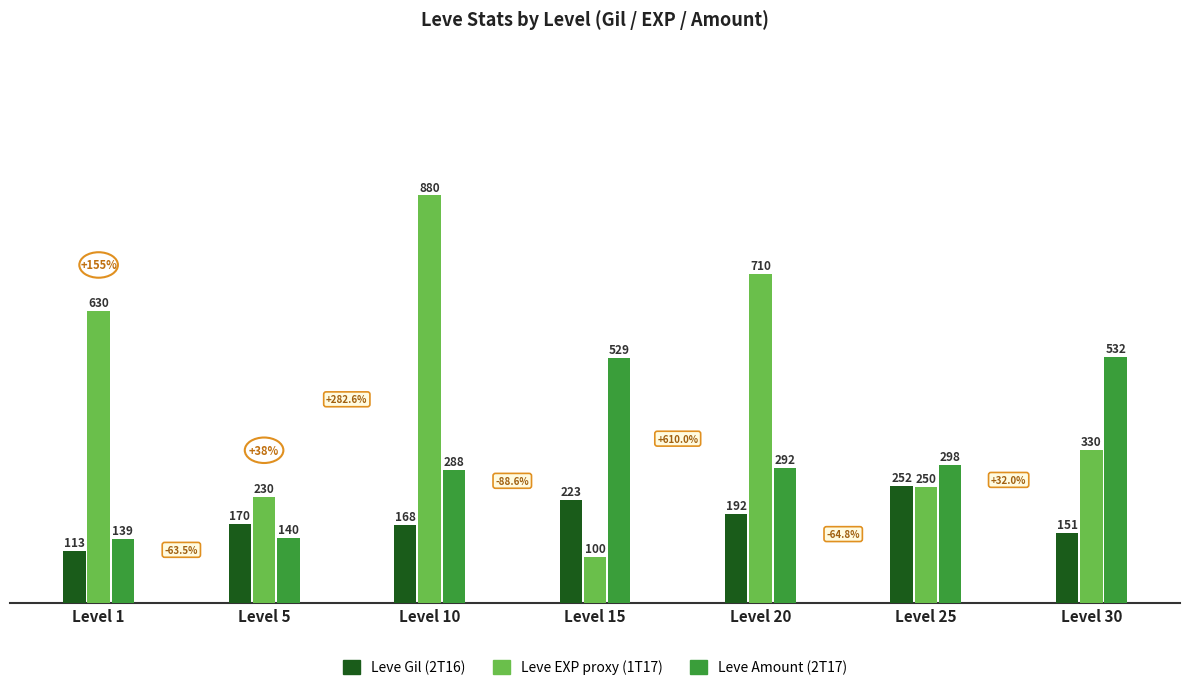

Is the value of Leve EXP proxy (1T17) at Level 1 greater than the value of Leve Gil (2T16) at Level 20?

Yes